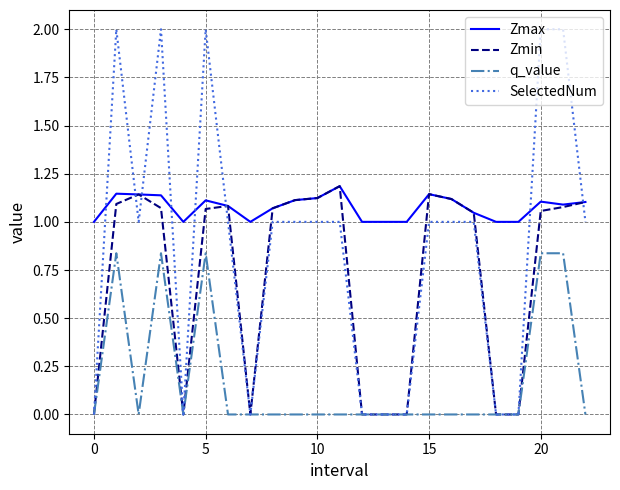

How many times do Zmax and SelectedNum cross each other?

8